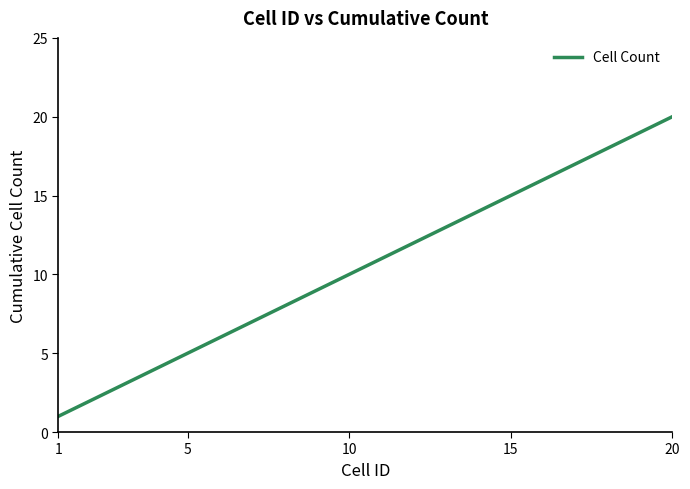

What is the smallest value displayed?

1